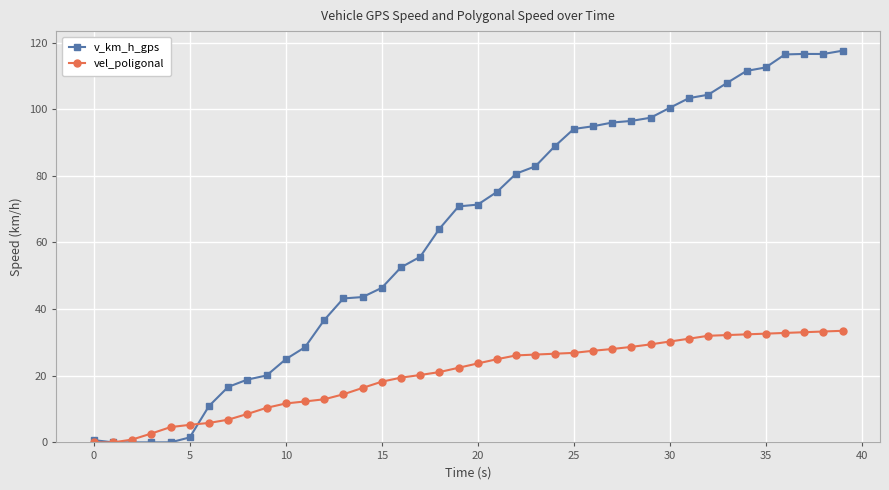

What is the value of the vel_poligonal point at the 24th from the left?

26.4